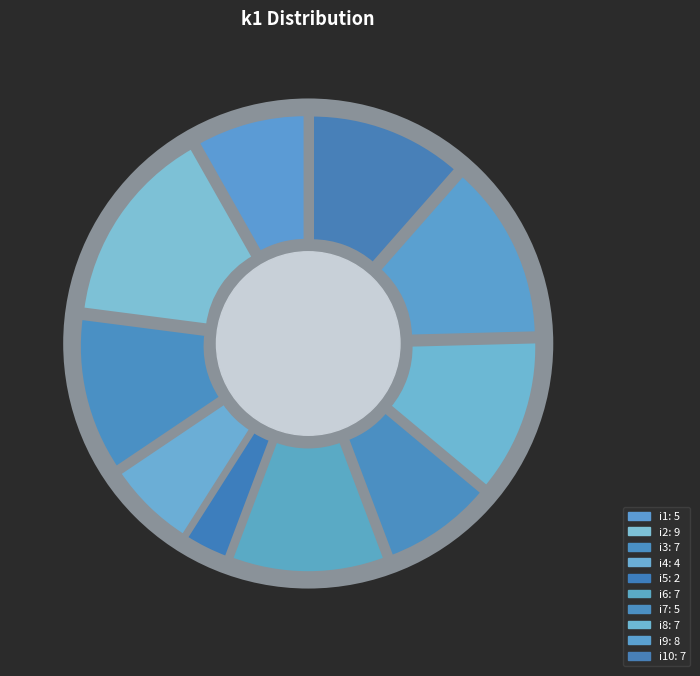

How many segments does this pie chart have?

10